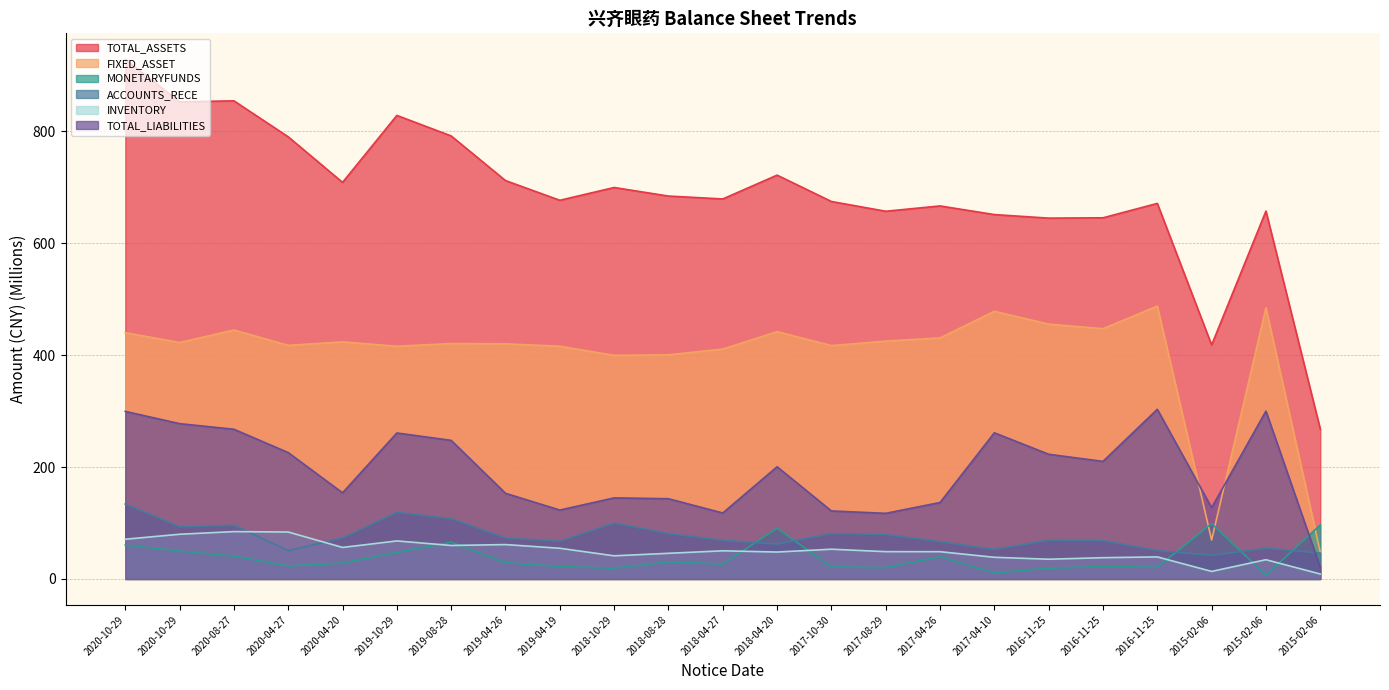

How many interior local valleys does the INVENTORY series have?

6